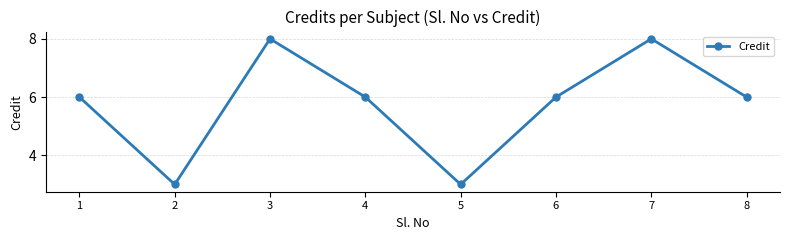

What is the average value?

6